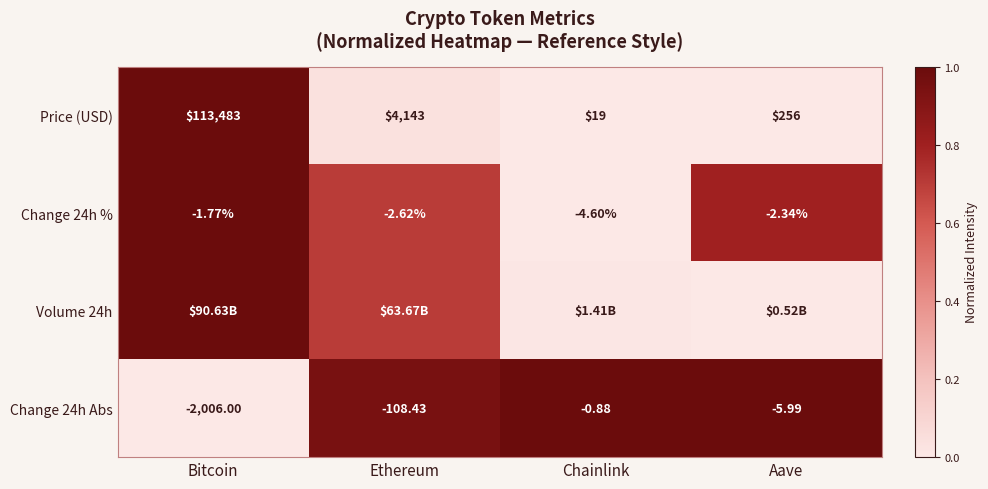

Is it true that Change 24h % equals -0.4 at Chainlink?

False